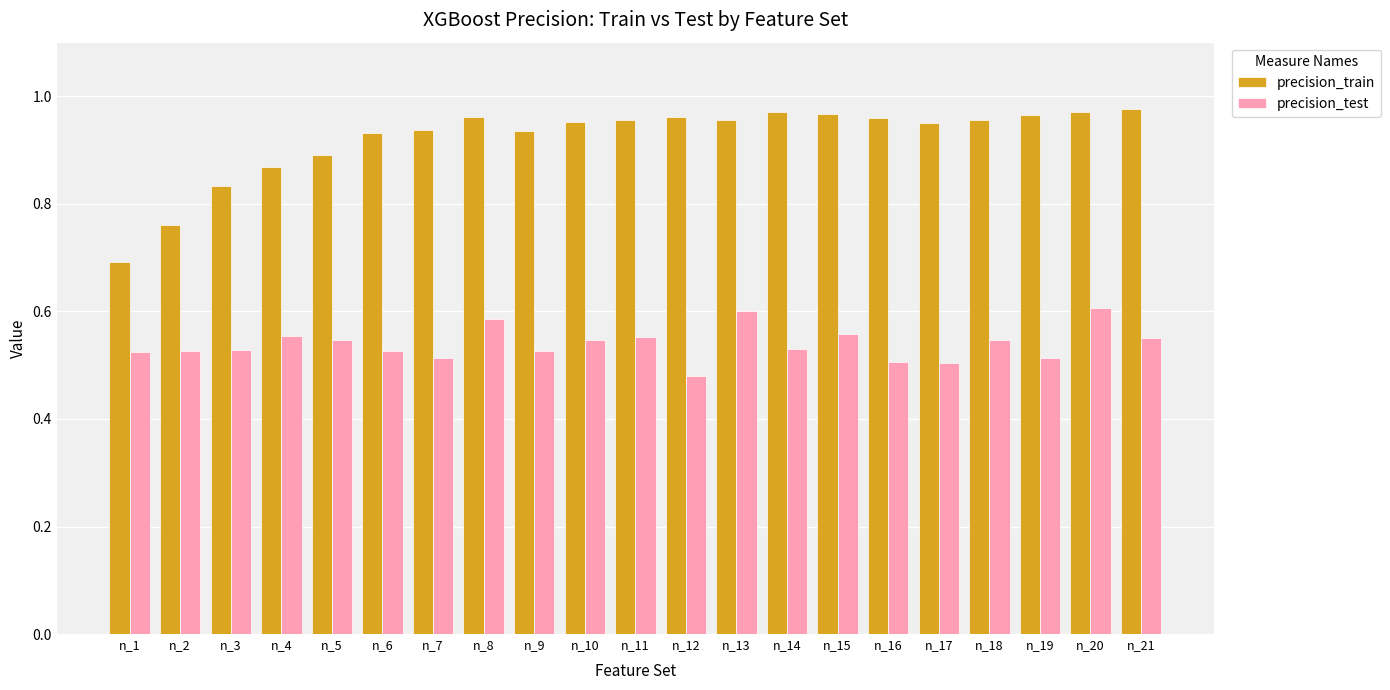

Count the precision_test values in the range 0 to 1.

21